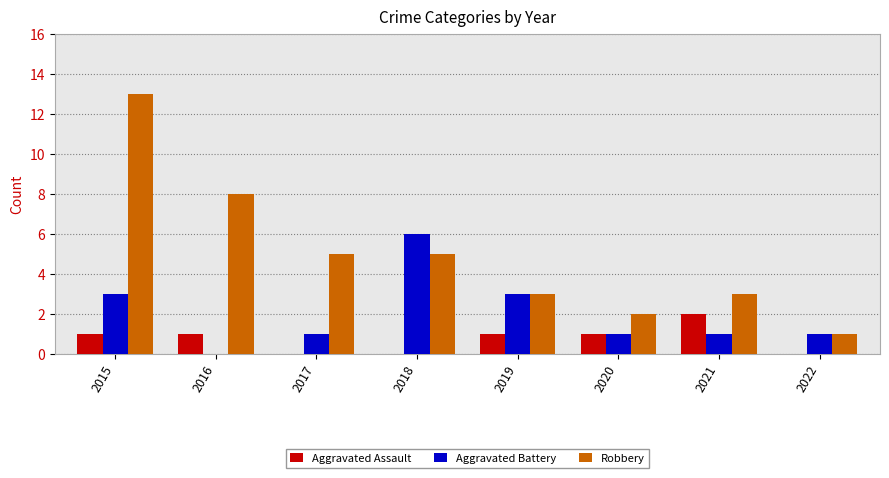

What is the sum of the Aggravated Battery values at 2016 and 2015?

3